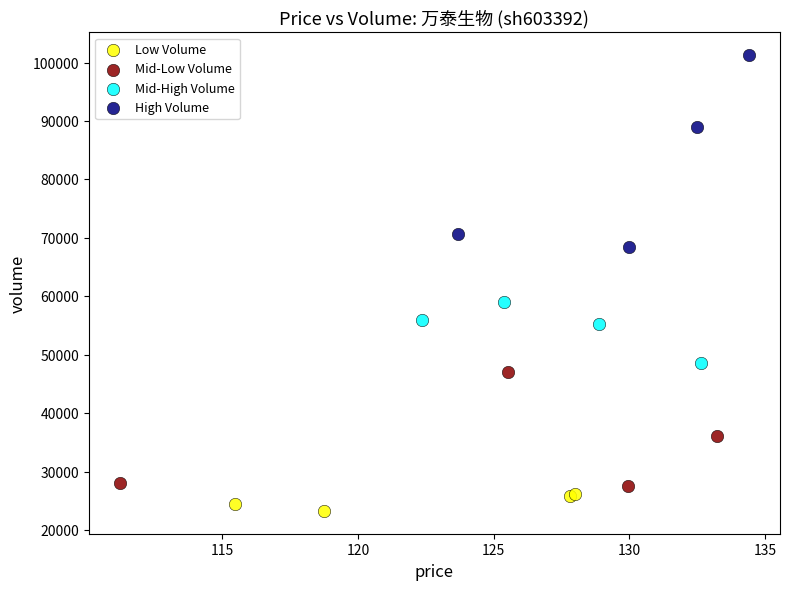

Which series reaches the maximum Y coordinate?

High Volume